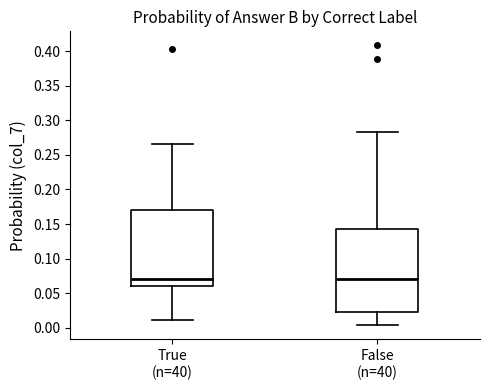

Which box is the tallest, from its lower edge to its upper edge?

False (n=40)